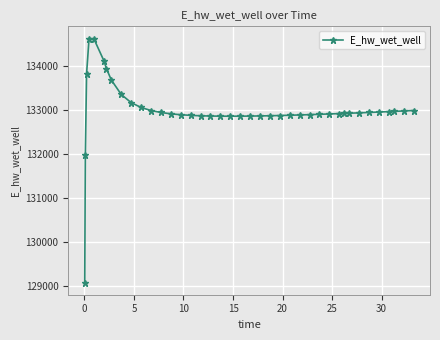

What is the difference between the maximum and second lowest values?

2658.0